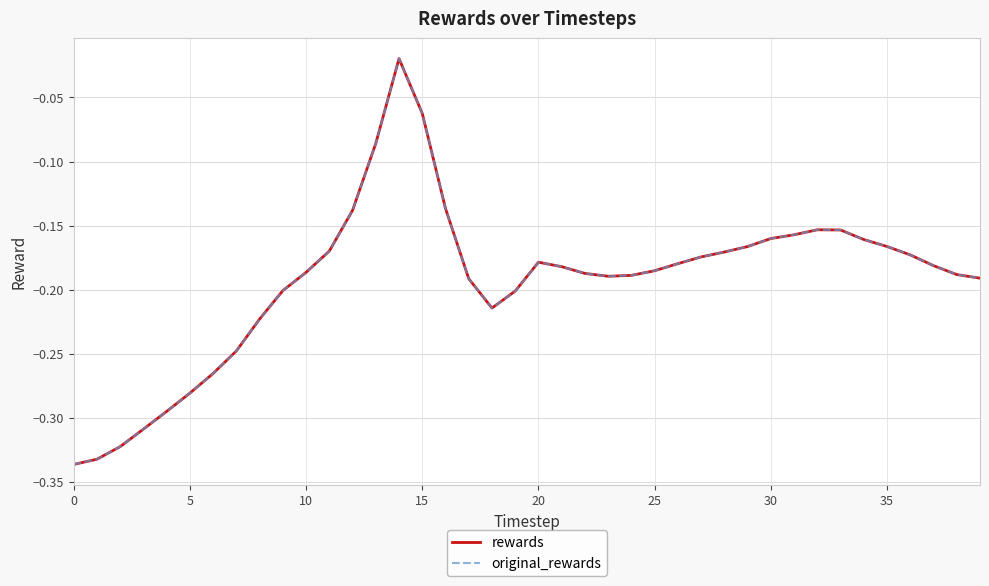

True or false: original_rewards and rewards cross at least once.

False